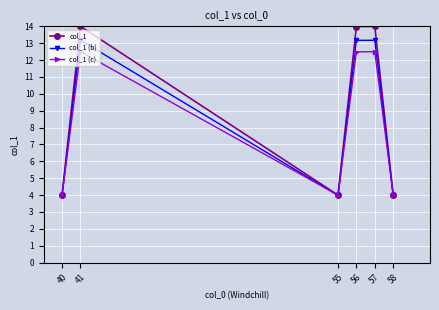

What are all the series names shown in the legend?

col_1, col_1 (b), col_1 (c)